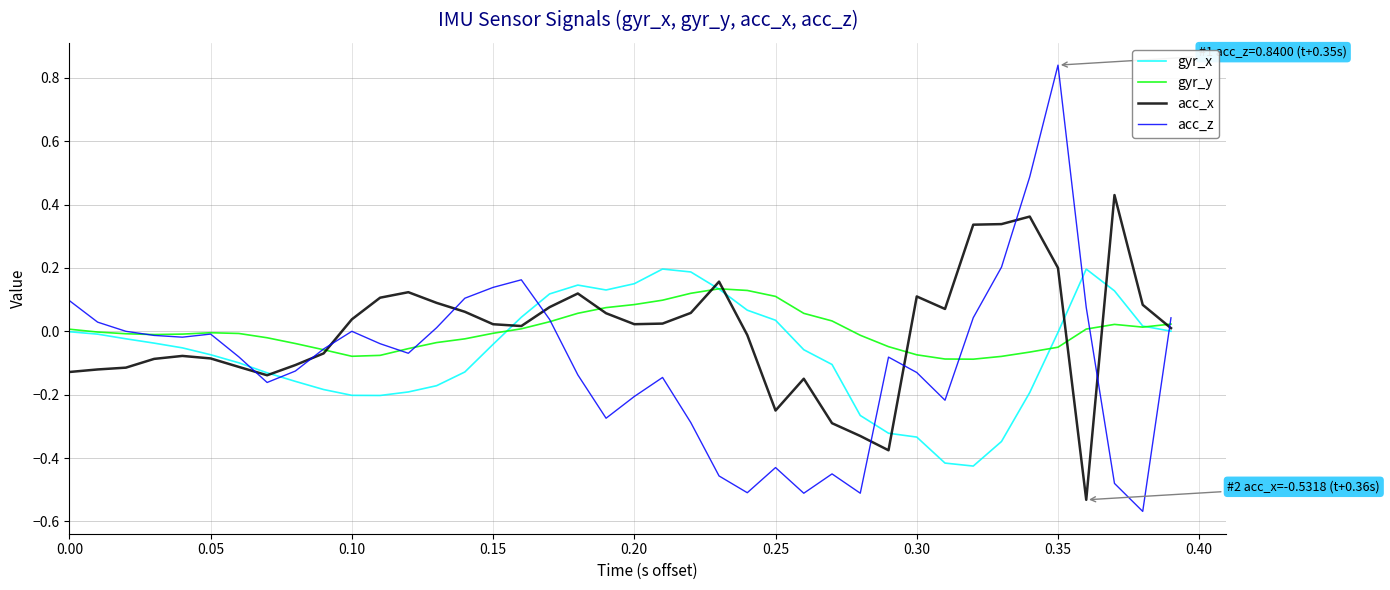

Which series has the widest spread of values?

acc_z